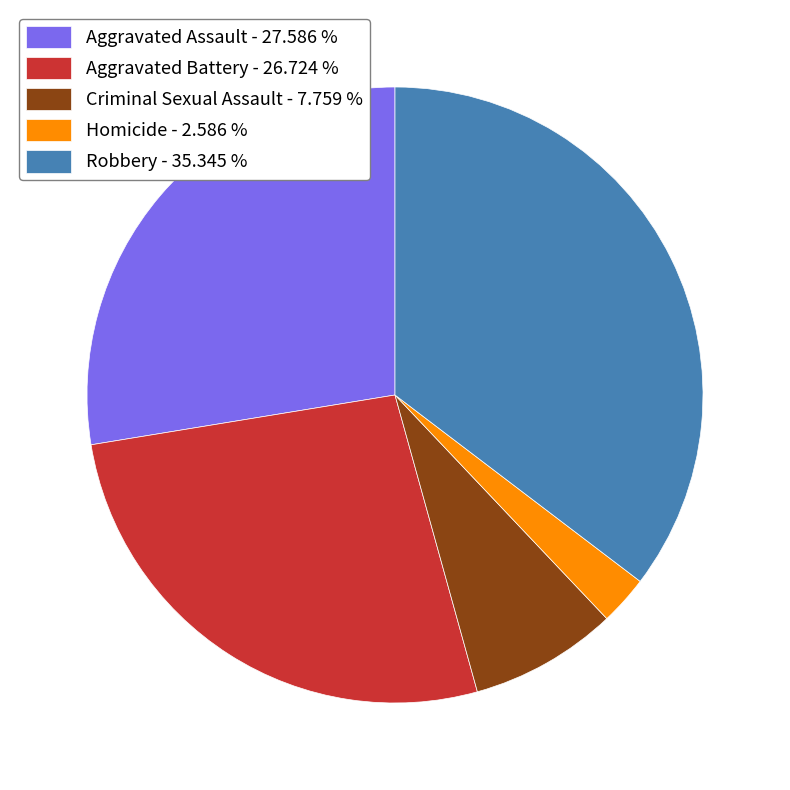

Which has a higher value, Criminal Sexual Assault - 7.759 % or Homicide - 2.586 %?

Criminal Sexual Assault - 7.759 %